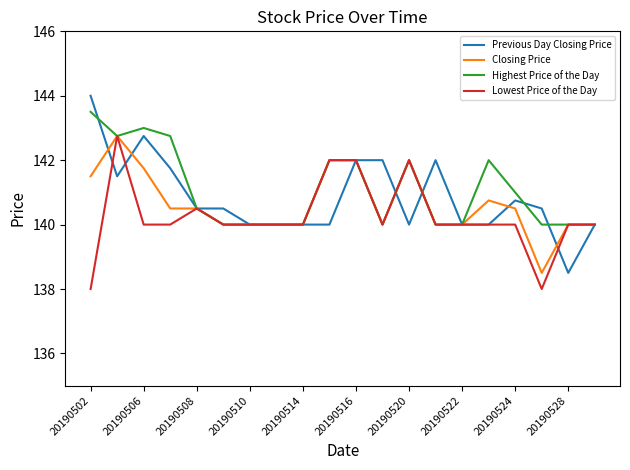

Which series has the widest spread of values?

Previous Day Closing Price